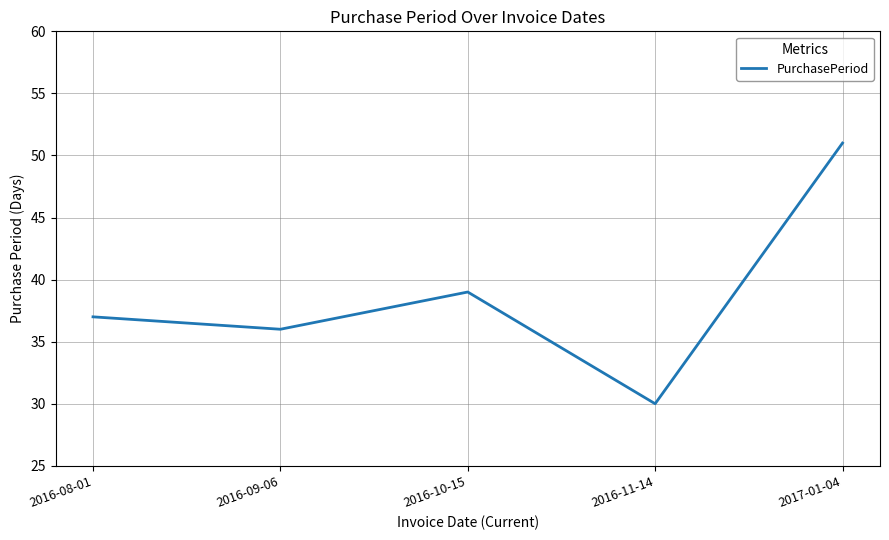

At which category does the data reach its first local peak?

2016-10-15